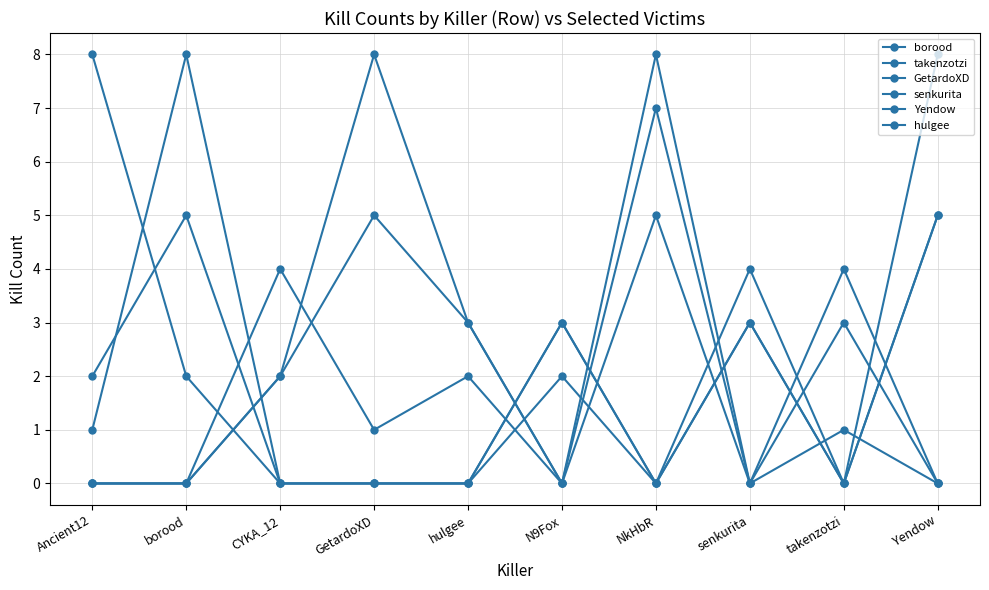

Count the number of categories in the chart.

10